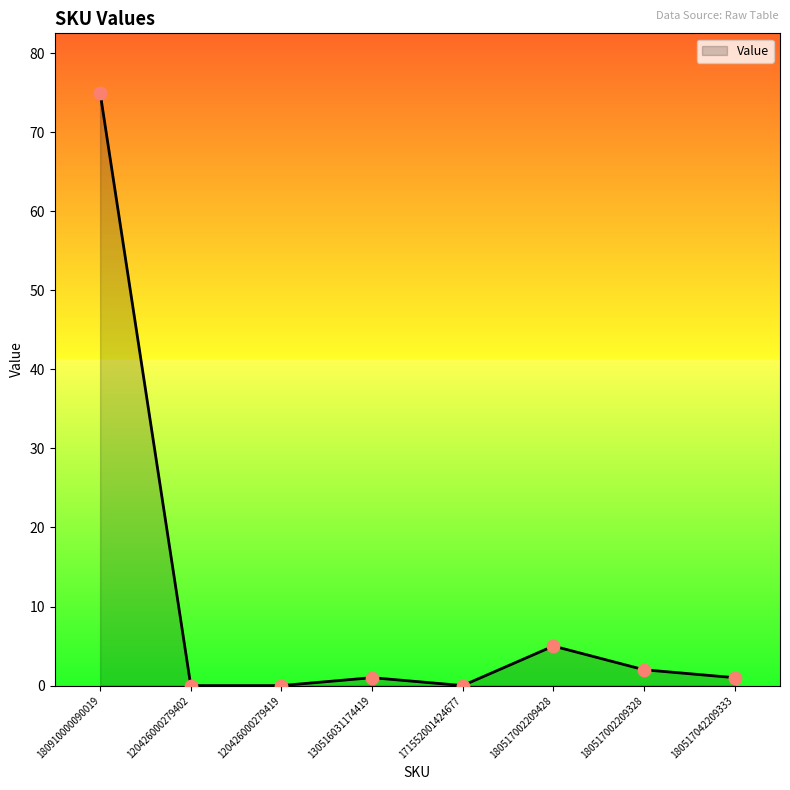

Which has a higher value, 180517002209328 or 180910000090019?

180910000090019